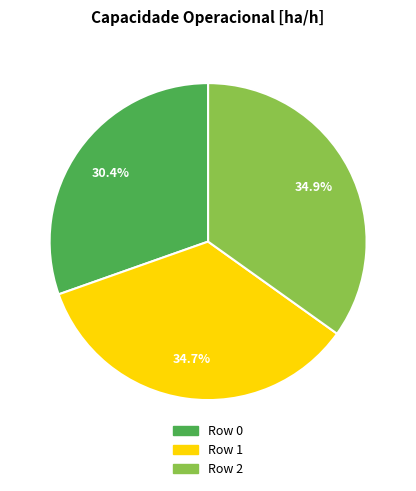

To the nearest percent, what is the difference between the largest and smallest slice percentages?

4%